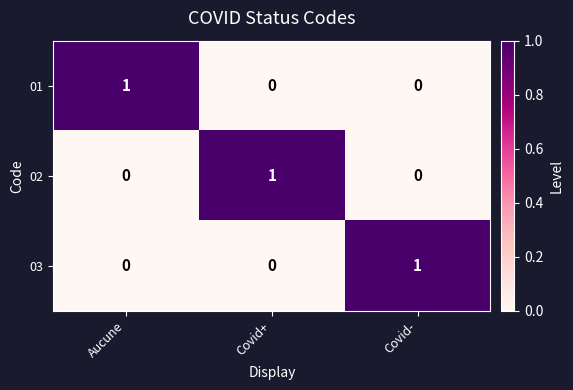

The value of 03 at Covid- is 1. True or false?

True